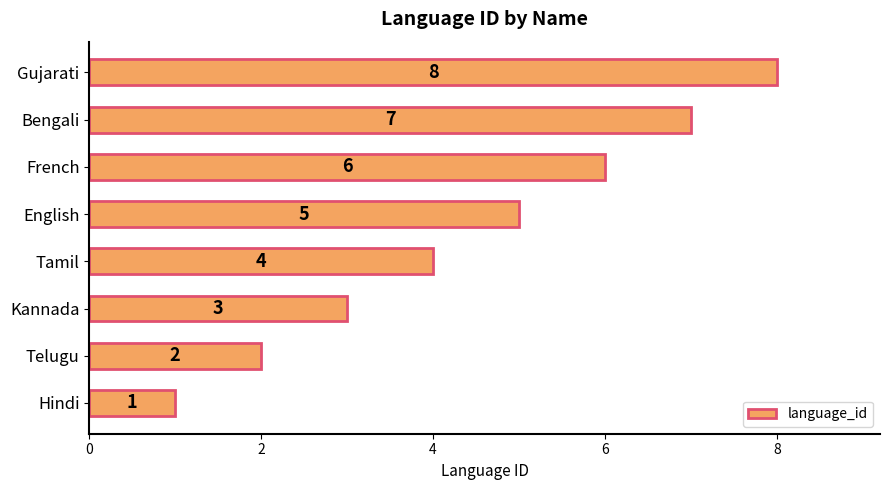

What is the change in value from Hindi to Telugu?

+1